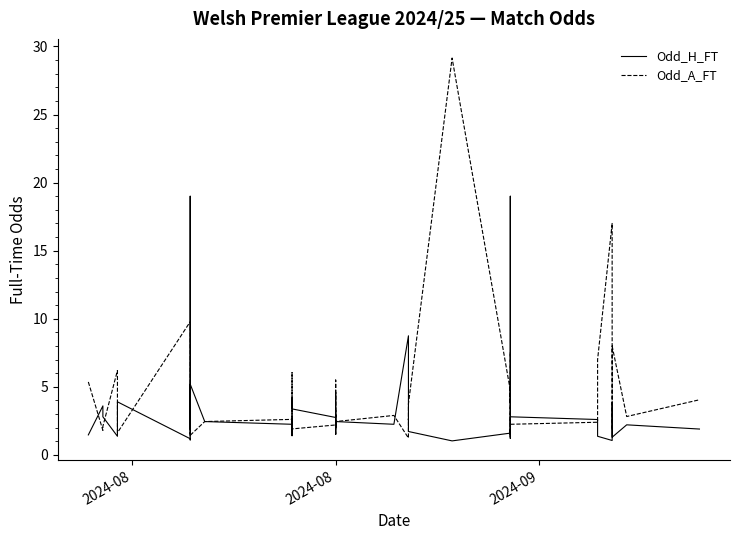

True or false: Odd_H_FT and Odd_A_FT cross at least once.

True